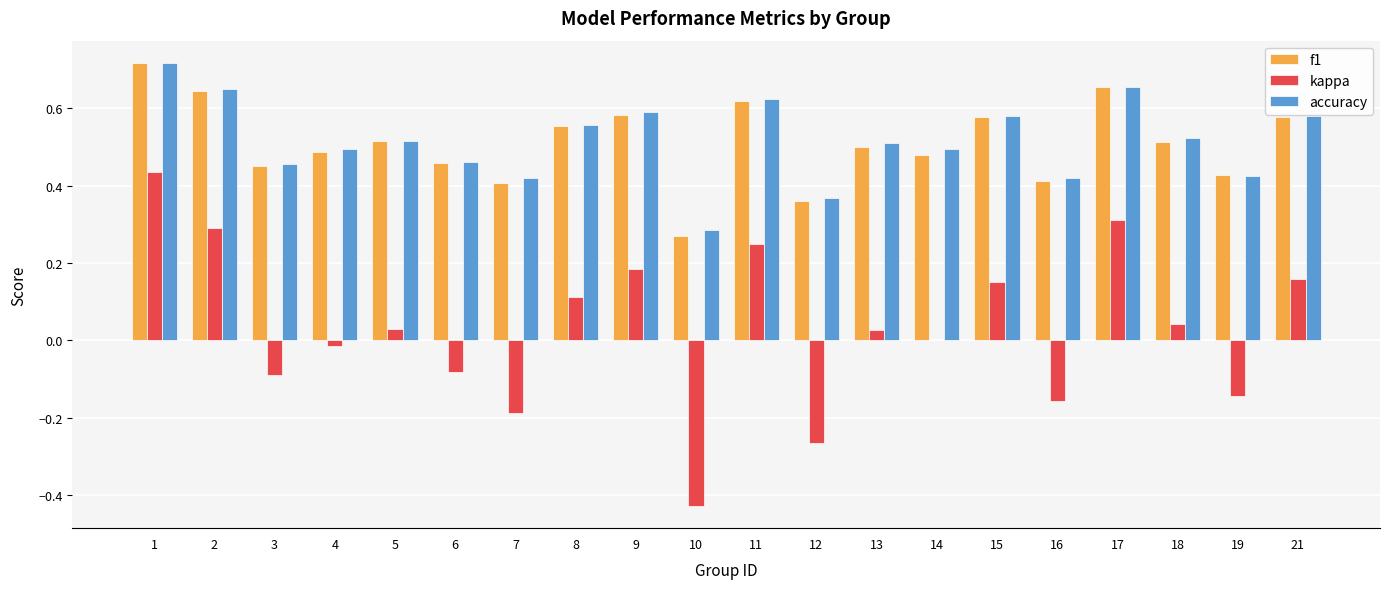

What is the total value across all series at 9?

1.4